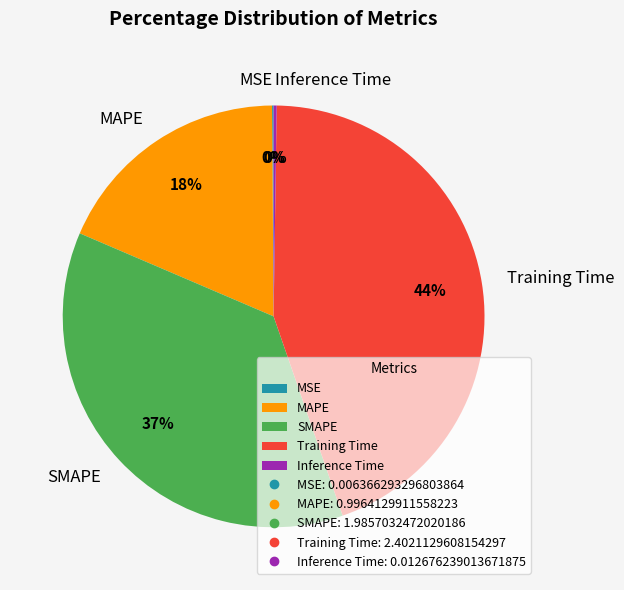

Approximately how many times larger is the value at Training Time compared to SMAPE?

1.2